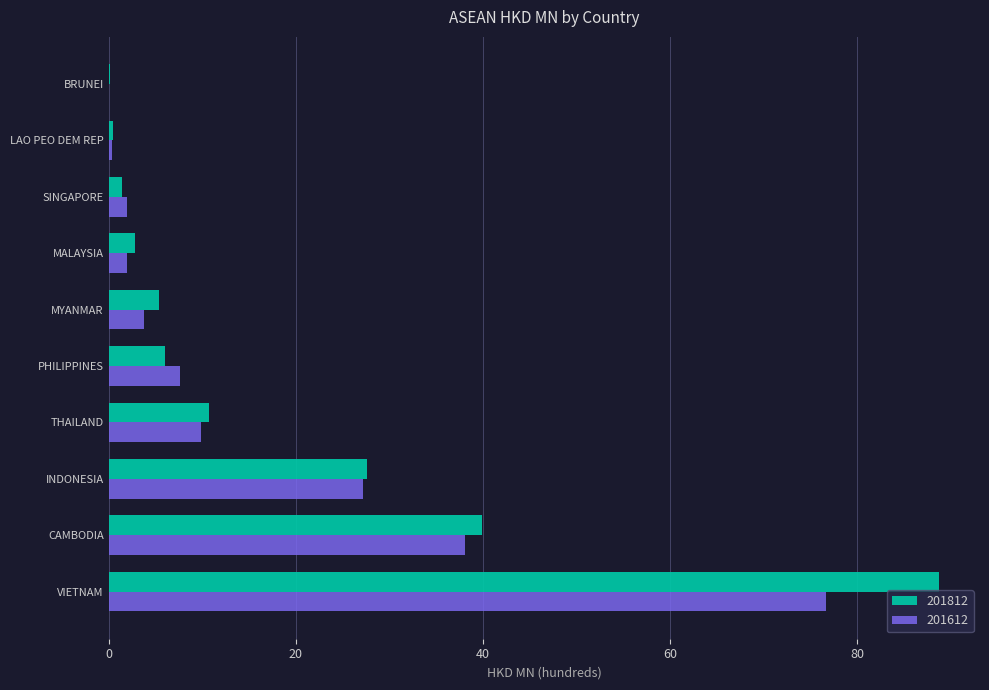

Where is 201812 nearest to the value 44?

CAMBODIA